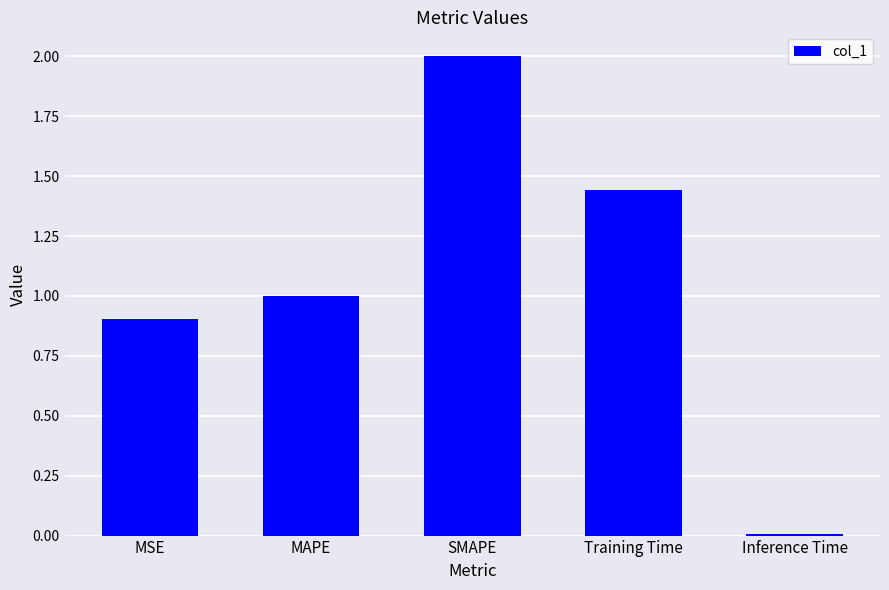

What is the average value?

1.1